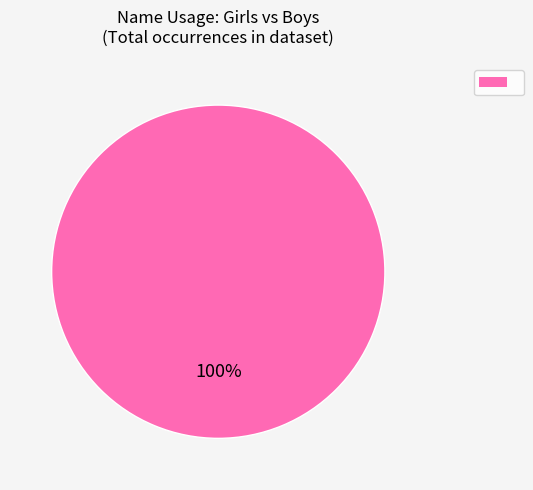

How many slices are in this pie chart?

1